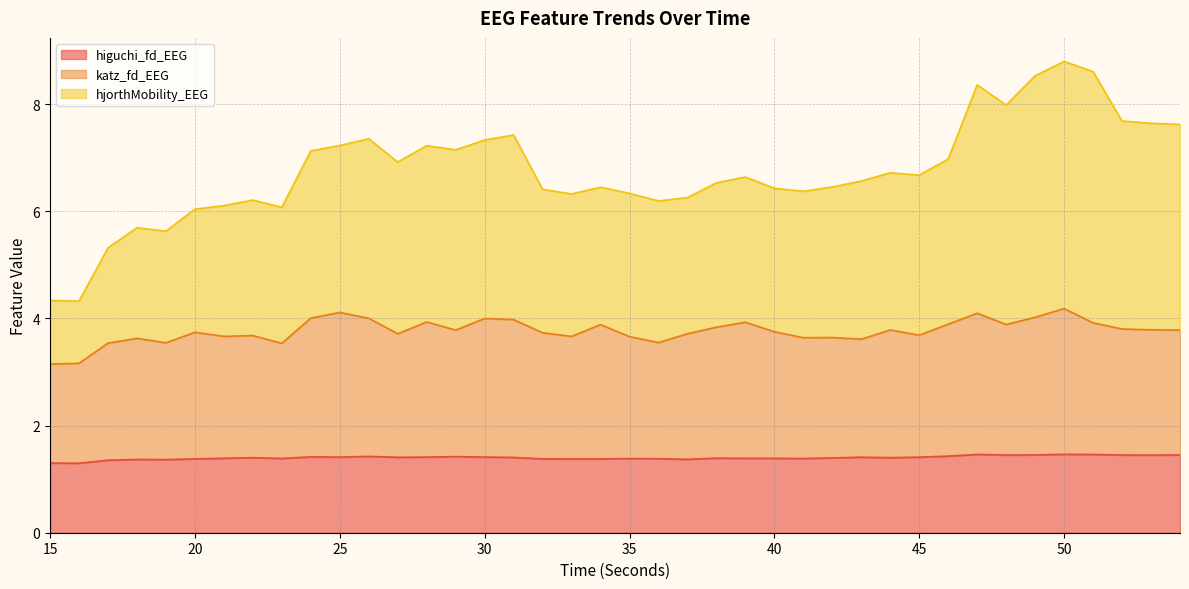

True or false: hjorthMobility_EEG has more than 2 interior local peaks.

True